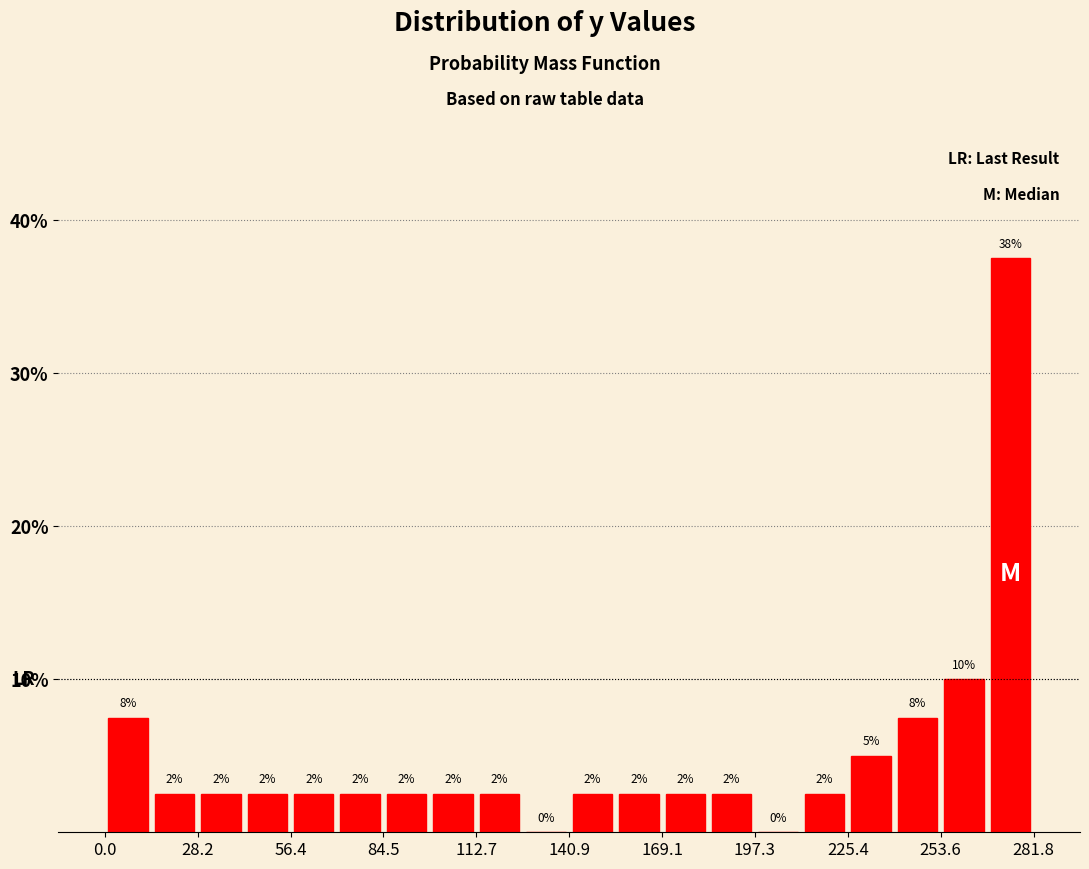

Read against the x-axis, roughly where is the centre of the tallest bar?

275